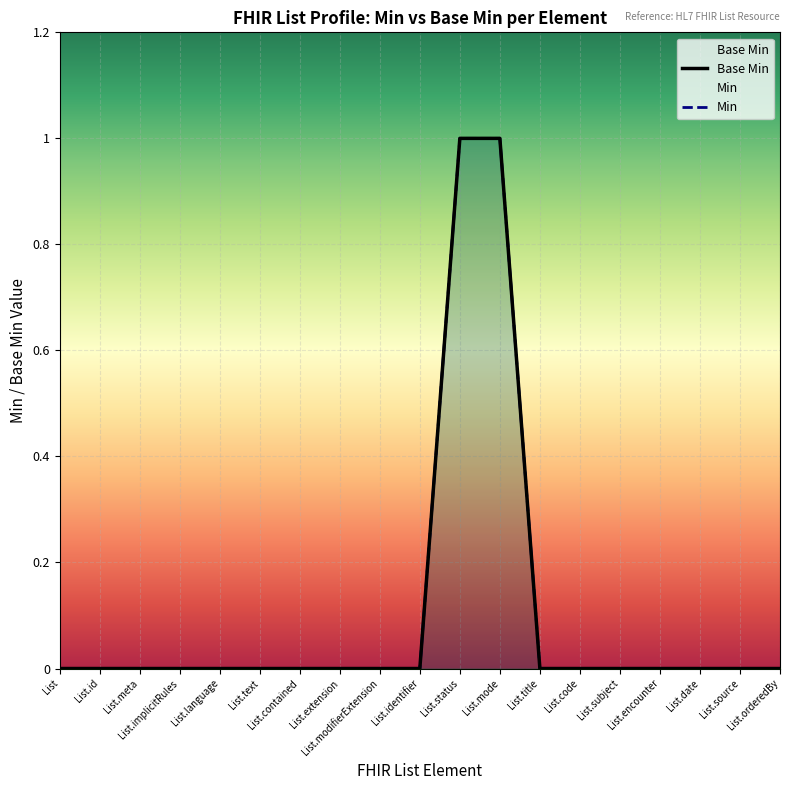

Which series has the largest range (max minus min)?

Base Min